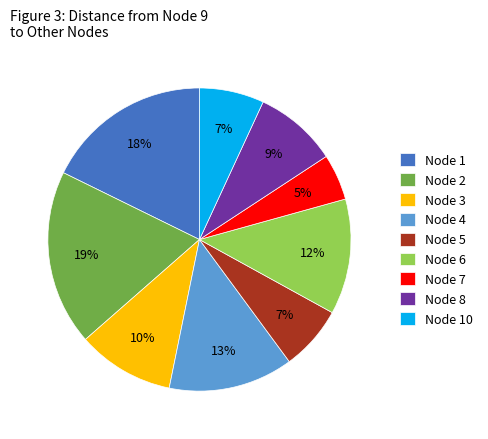

The Node 8 slice represents 9% of the pie. True or false?

True